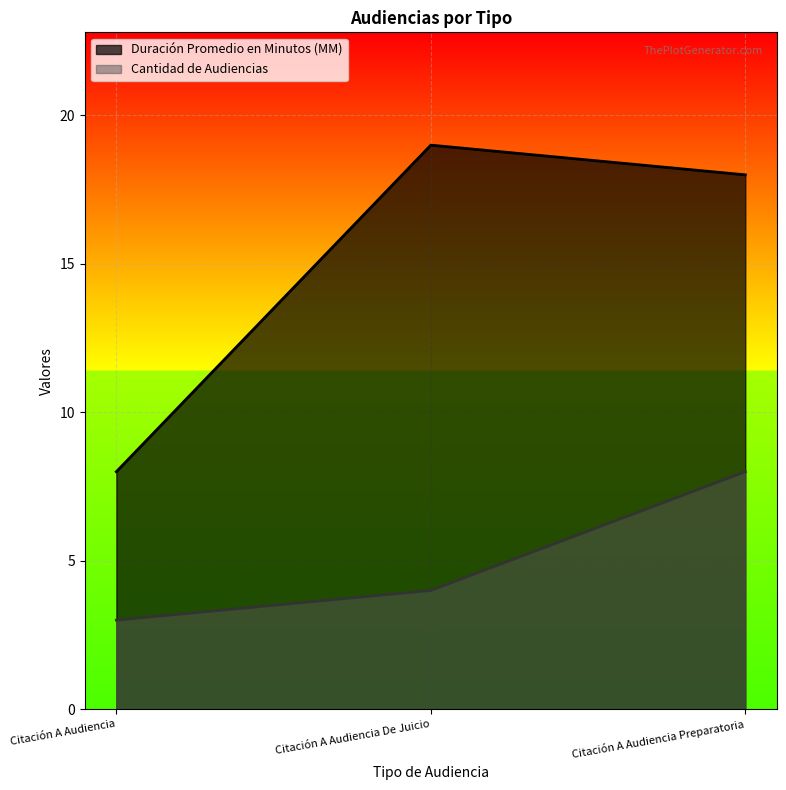

At Citación A Audiencia Preparatoria, list the series in order from largest to smallest.

Duración Promedio en Minutos (MM), Cantidad de Audiencias